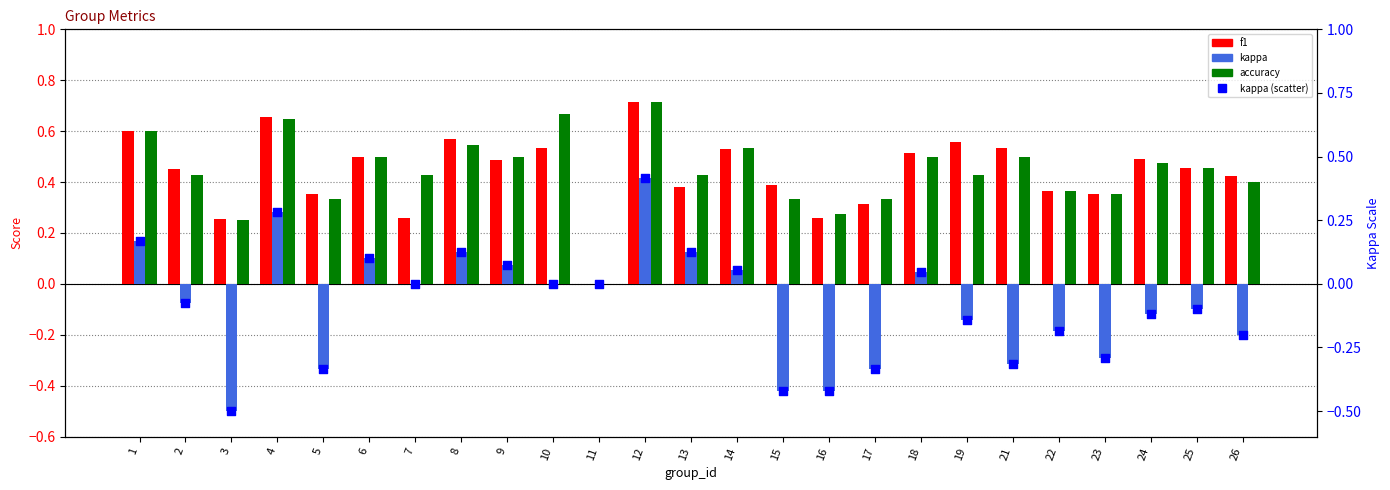

Which series contains the lowest Y value?

kappa